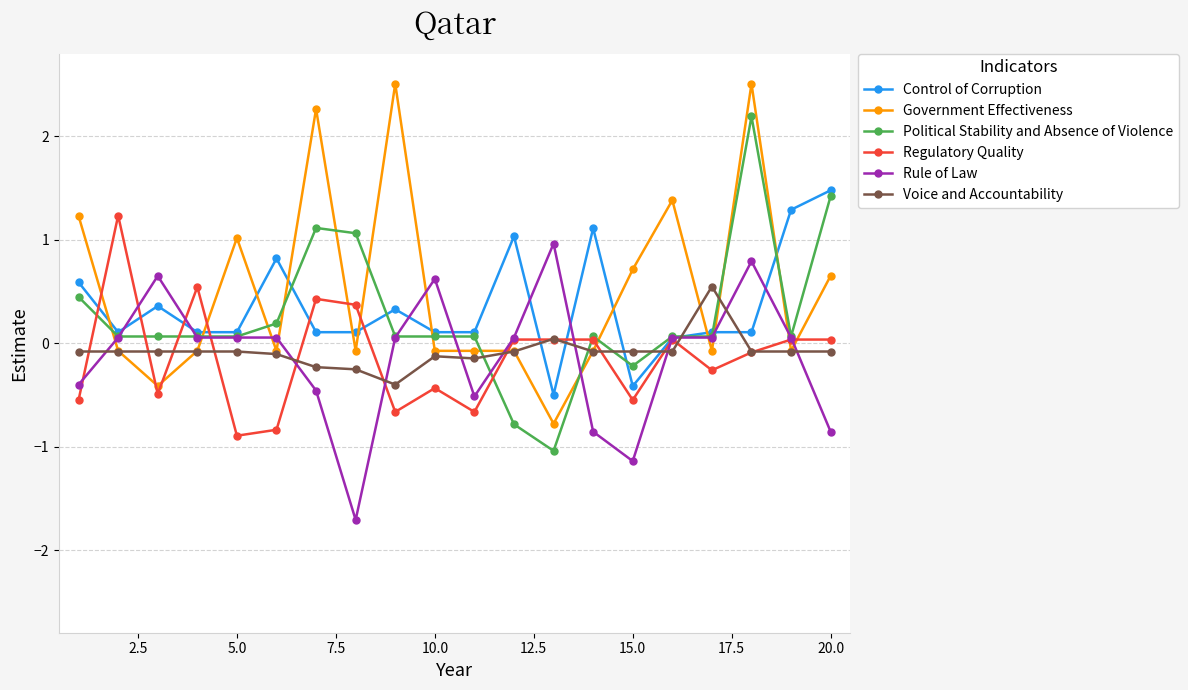

What is the value of the Government Effectiveness point at the 18th from the left?

2.5